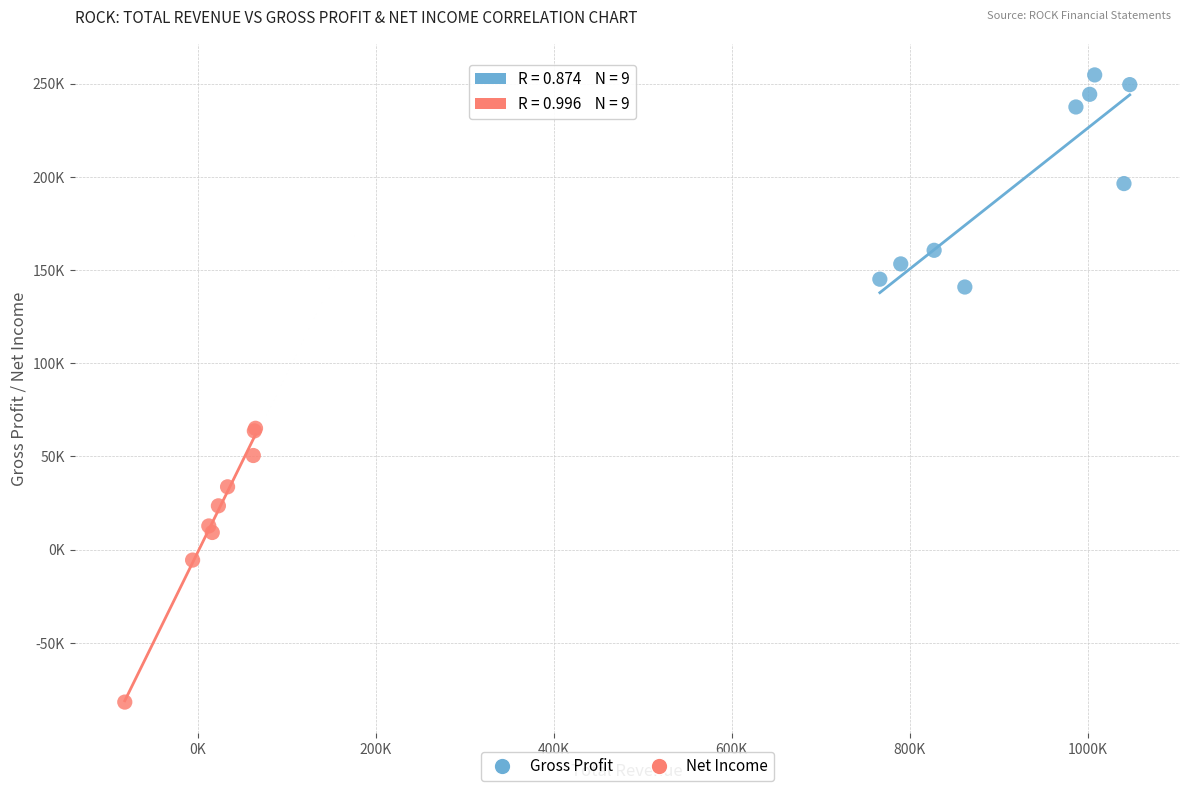

Which series has the largest Y range (max minus min)?

Net Income